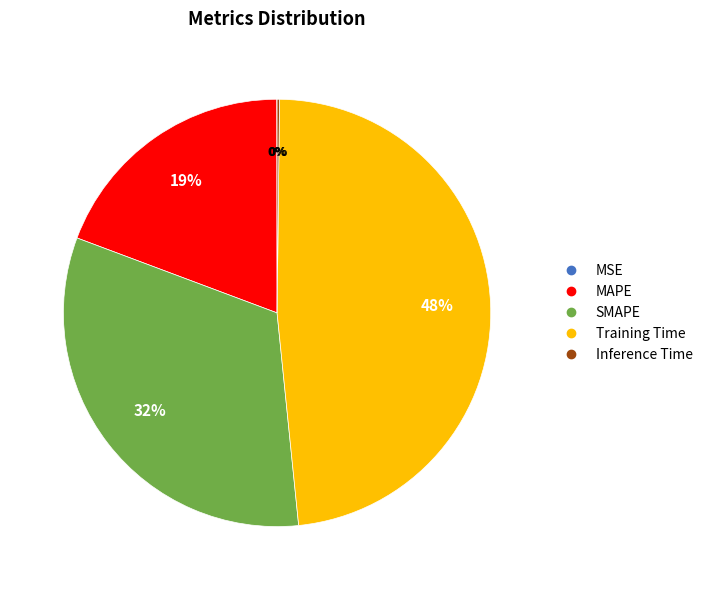

To the nearest percent, what is the difference between the MAPE and SMAPE slice percentages?

13%